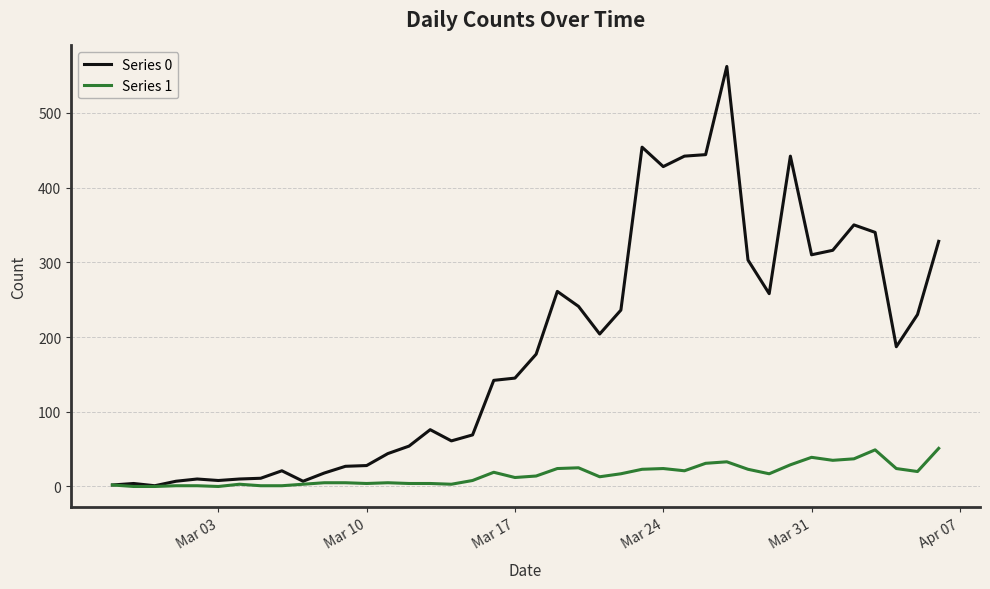

Which series has the largest total across all categories?

Series 0